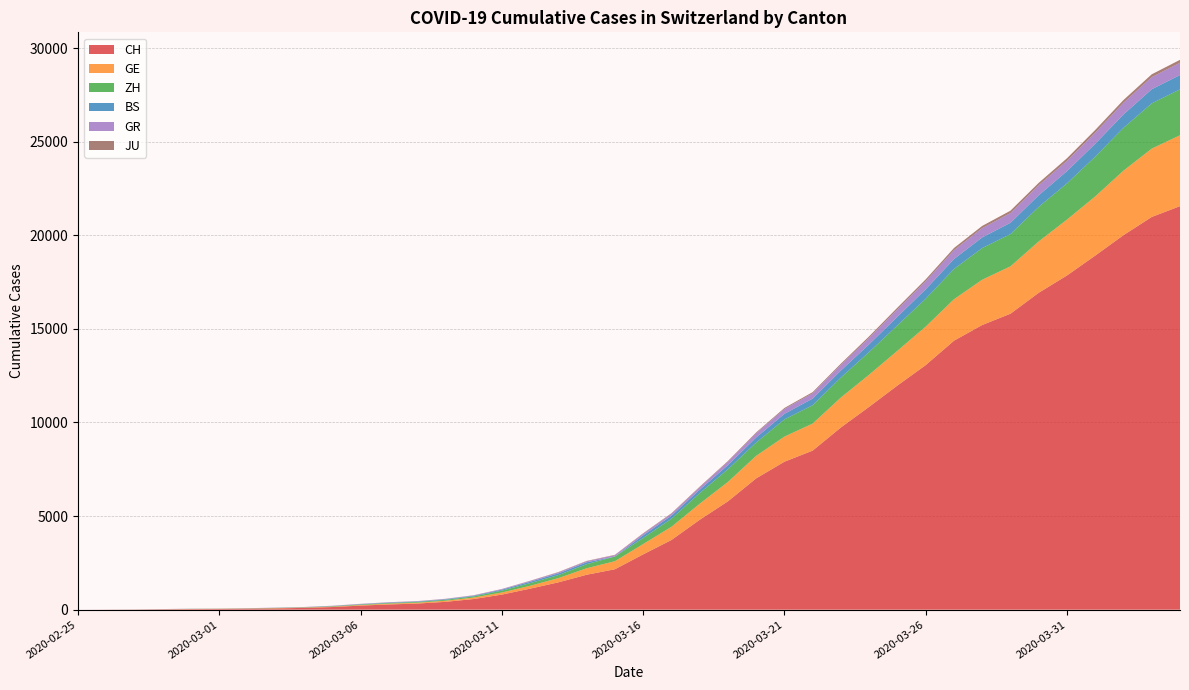

Reading left to right, what are all the values shown in this chart?

CH: 2020-02-25=0	2020-02-26=4	2020-02-27=8	2020-02-28=20	2020-02-29=30	2020-03-01=36	2020-03-02=50	2020-03-03=69	2020-03-04=97	2020-03-05=142	2020-03-06=219	2020-03-07=280	2020-03-08=327	2020-03-09=419	2020-03-10=569	2020-03-11=806	2020-03-12=1124	2020-03-13=1461	2020-03-14=1866	2020-03-15=2160	2020-03-16=2954	2020-03-17=3722	2020-03-18=4801	2020-03-19=5788	2020-03-20=7014	2020-03-21=7904	2020-03-22=8498	2020-03-23=9735	2020-03-24=10838	2020-03-25=11975	2020-03-26=13064	2020-03-27=14367	2020-03-28=15207	2020-03-29=15809	2020-03-30=16928	2020-03-31=17852	2020-04-01=18915	2020-04-02=20005	2020-04-03=20978	2020-04-04=21554
GE: 2020-02-25=0	2020-02-26=1	2020-02-27=1	2020-02-28=5	2020-02-29=9	2020-03-01=10	2020-03-02=11	2020-03-03=14	2020-03-04=16	2020-03-05=20	2020-03-06=30	2020-03-07=43	2020-03-08=45	2020-03-09=60	2020-03-10=79	2020-03-11=113	2020-03-12=154	2020-03-13=225	2020-03-14=347	2020-03-15=430	2020-03-16=551	2020-03-17=705	2020-03-18=857	2020-03-19=1035	2020-03-20=1204	2020-03-21=1342	2020-03-22=1445	2020-03-23=1600	2020-03-24=1717	2020-03-25=1856	2020-03-26=2057	2020-03-27=2215	2020-03-28=2419	2020-03-29=2530	2020-03-30=2743	2020-03-31=2984	2020-04-01=3160	2020-04-02=3445	2020-04-03=3650	2020-04-04=3788
ZH: 2020-02-25=0	2020-02-26=0	2020-02-27=2	2020-02-28=2	2020-02-29=6	2020-03-01=7	2020-03-02=10	2020-03-03=13	2020-03-04=15	2020-03-05=23	2020-03-06=29	2020-03-07=34	2020-03-08=40	2020-03-09=49	2020-03-10=62	2020-03-11=101	2020-03-12=140	2020-03-13=163	2020-03-14=218	2020-03-15=250	2020-03-16=326	2020-03-17=429	2020-03-18=568	2020-03-19=679	2020-03-20=711	2020-03-21=919	2020-03-22=978	2020-03-23=1067	2020-03-24=1213	2020-03-25=1357	2020-03-26=1489	2020-03-27=1616	2020-03-28=1690	2020-03-29=1722	2020-03-30=1848	2020-03-31=1936	2020-04-01=2125	2020-04-02=2289	2020-04-03=2417	2020-04-04=2450
BS: 2020-02-25=0	2020-02-26=0	2020-02-27=1	2020-02-28=1	2020-02-29=1	2020-03-01=1	2020-03-02=1	2020-03-03=3	2020-03-04=3	2020-03-05=8	2020-03-06=15	2020-03-07=21	2020-03-08=24	2020-03-09=28	2020-03-10=33	2020-03-11=49	2020-03-12=73	2020-03-13=92	2020-03-14=100	2020-03-15=0	2020-03-16=143	2020-03-17=164	2020-03-18=181	2020-03-19=220	2020-03-20=270	2020-03-21=297	2020-03-22=356	2020-03-23=374	2020-03-24=410	2020-03-25=462	2020-03-26=501	2020-03-27=530	2020-03-28=569	2020-03-29=605	2020-03-30=617	2020-03-31=653	2020-04-01=687	2020-04-02=714	2020-04-03=754	2020-04-04=767
GR: 2020-02-25=0	2020-02-26=2	2020-02-27=2	2020-02-28=6	2020-02-29=6	2020-03-01=6	2020-03-02=9	2020-03-03=9	2020-03-04=12	2020-03-05=14	2020-03-06=16	2020-03-07=17	2020-03-08=18	2020-03-09=18	2020-03-10=22	2020-03-11=31	2020-03-12=43	2020-03-13=53	2020-03-14=56	2020-03-15=71	2020-03-16=84	2020-03-17=101	2020-03-18=128	2020-03-19=182	2020-03-20=226	2020-03-21=258	2020-03-22=284	2020-03-23=300	2020-03-24=343	2020-03-25=393	2020-03-26=433	2020-03-27=474	2020-03-28=495	2020-03-29=519	2020-03-30=535	2020-03-31=547	2020-04-01=592	2020-04-02=622	2020-04-03=649	2020-04-04=657
JU: 2020-02-25=0	2020-02-26=0	2020-02-27=1	2020-02-28=1	2020-02-29=1	2020-03-01=1	2020-03-02=1	2020-03-03=2	2020-03-04=2	2020-03-05=4	2020-03-06=4	2020-03-07=5	2020-03-08=5	2020-03-09=7	2020-03-10=7	2020-03-11=7	2020-03-12=12	2020-03-13=17	2020-03-14=18	2020-03-15=19	2020-03-16=25	2020-03-17=29	2020-03-18=32	2020-03-19=36	2020-03-20=44	2020-03-21=54	2020-03-22=61	2020-03-23=69	2020-03-24=82	2020-03-25=92	2020-03-26=100	2020-03-27=114	2020-03-28=119	2020-03-29=127	2020-03-30=128	2020-03-31=140	2020-04-01=145	2020-04-02=149	2020-04-03=149	2020-04-04=154